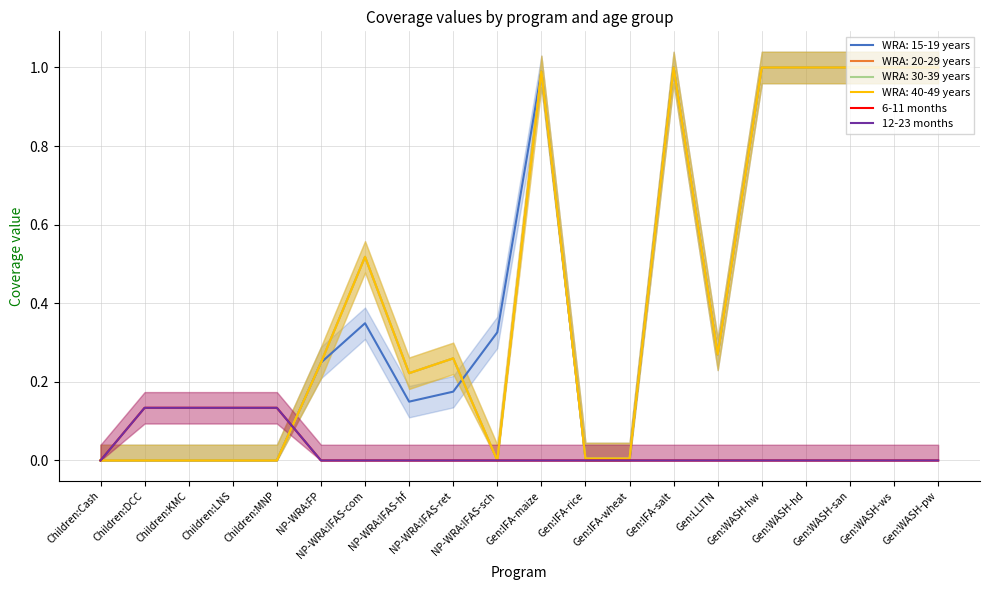

True or false: 6-11 months has a value of 0.0 at Gen:WASH-ws.

True